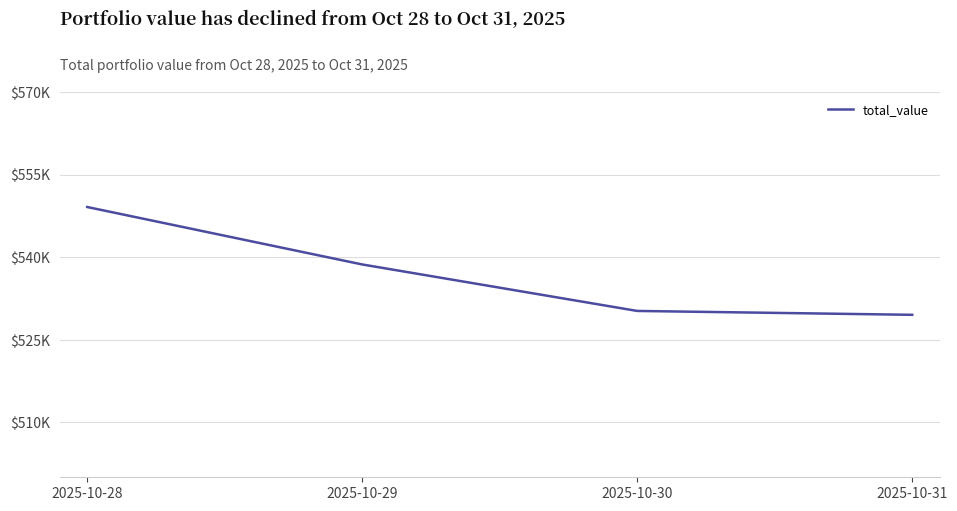

Is this an area chart (filled region under the line)?

No